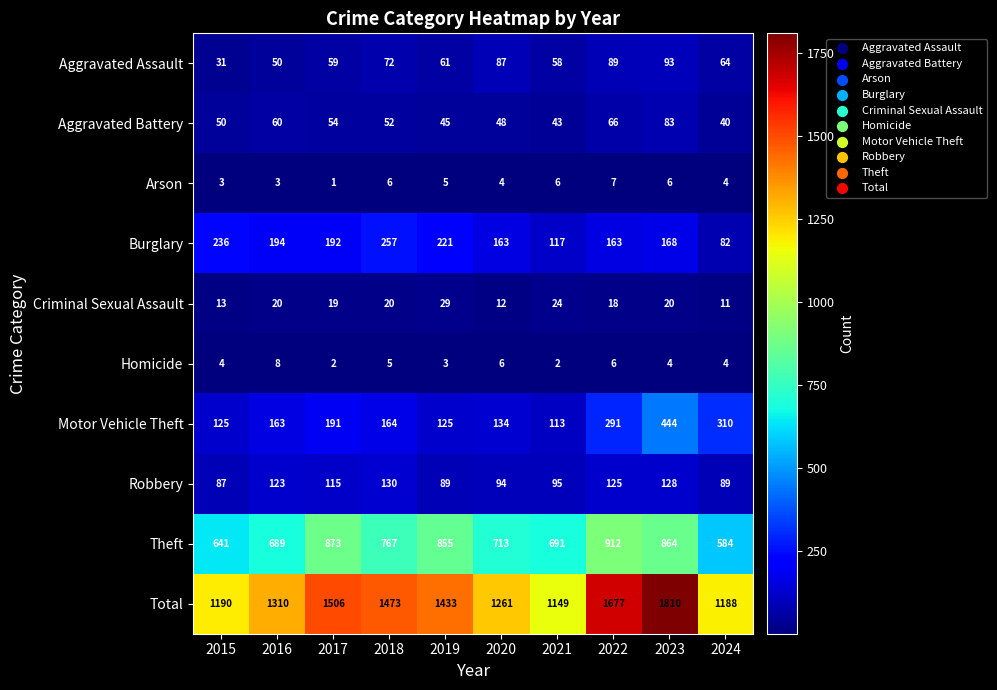

What is the smallest value displayed?

1